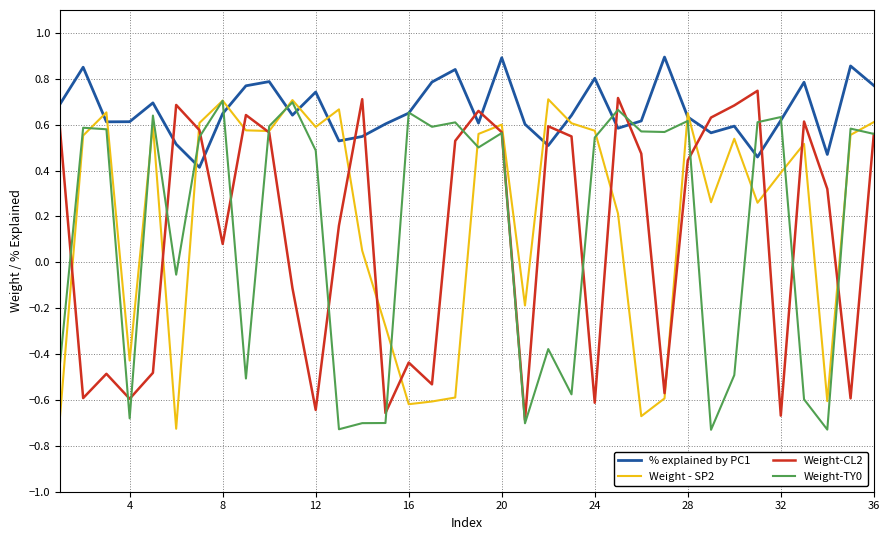

At how many categories does at least one series exceed 0?

36